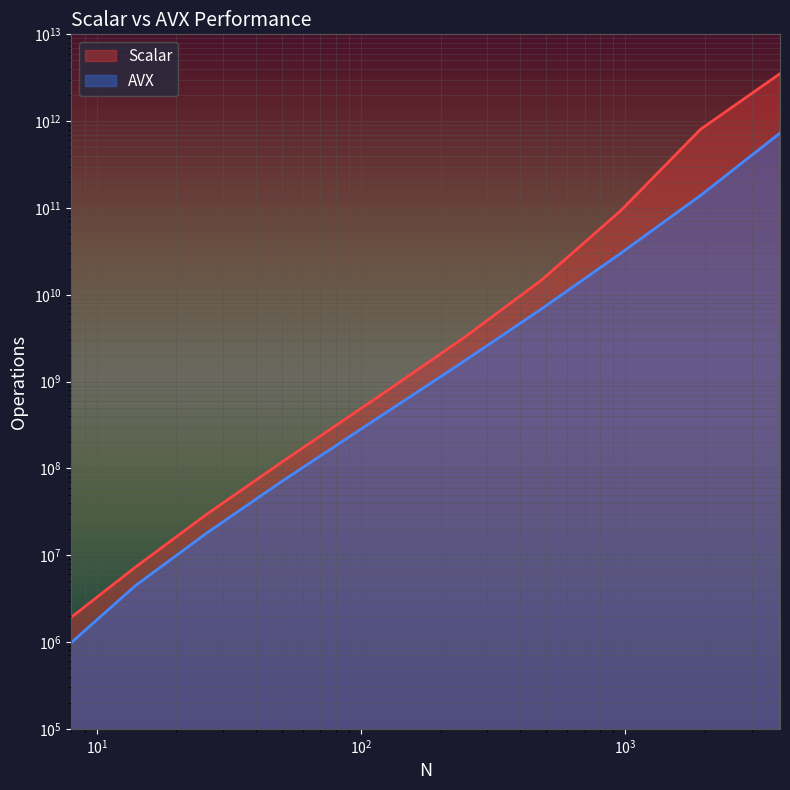

At how many categories does at least one series exceed 159021698146?

2